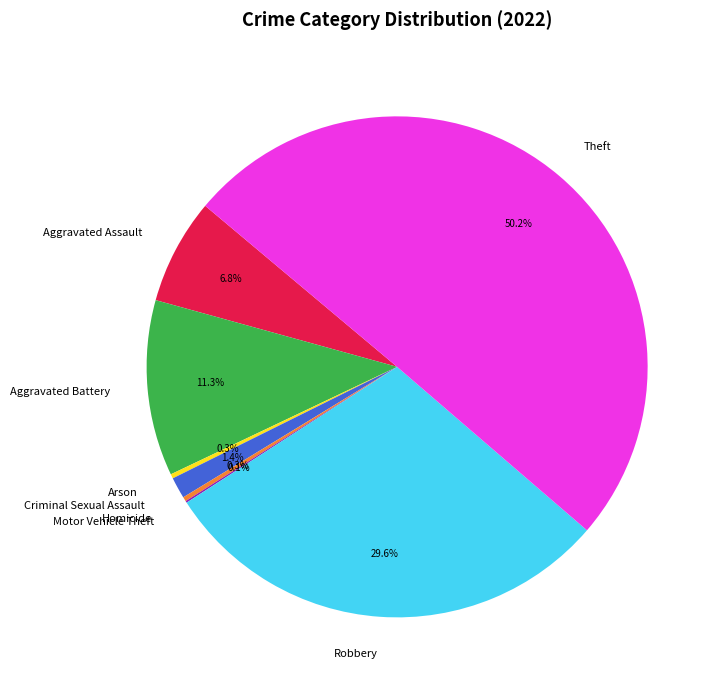

What is the ratio of the value at Aggravated Battery to the value at Arson?

39.6